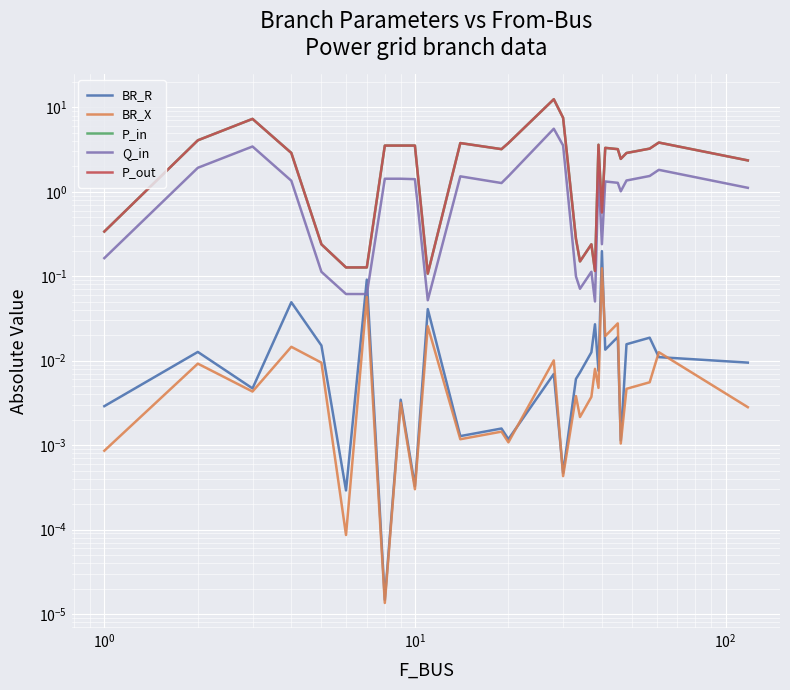

True or false: Q_in and P_in intersect in this chart.

False